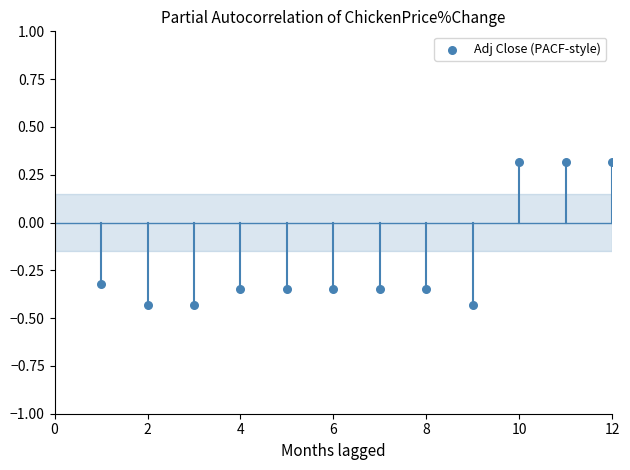

What is the average X value?

6.5